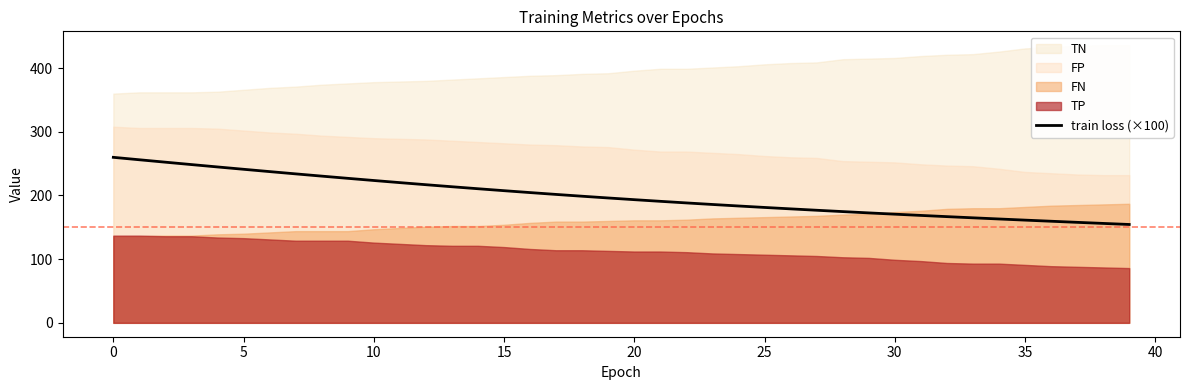

The train loss (×100) series shows 161.3 at 35. True or false?

True